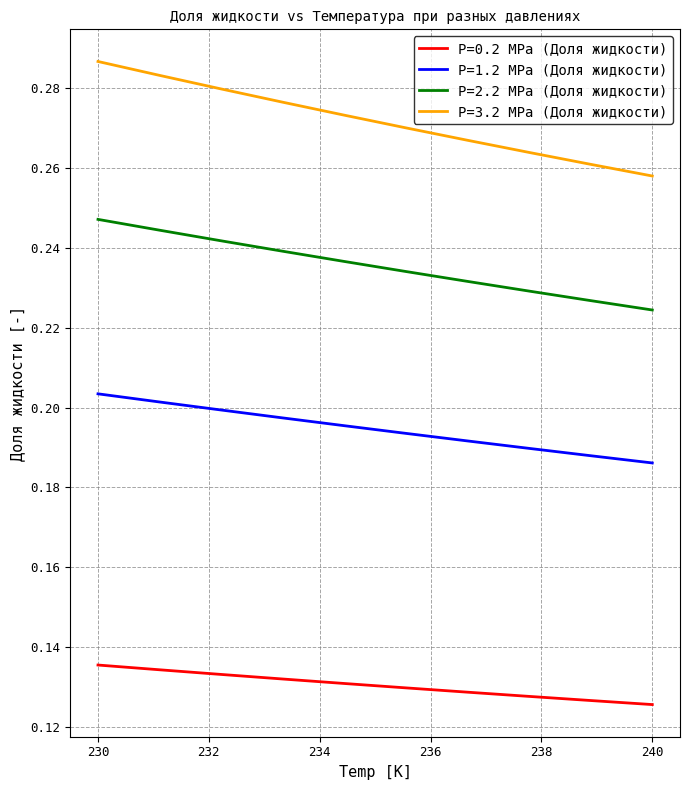

Which series has the largest range (max minus min)?

P=3.2 MPa (Доля жидкости)